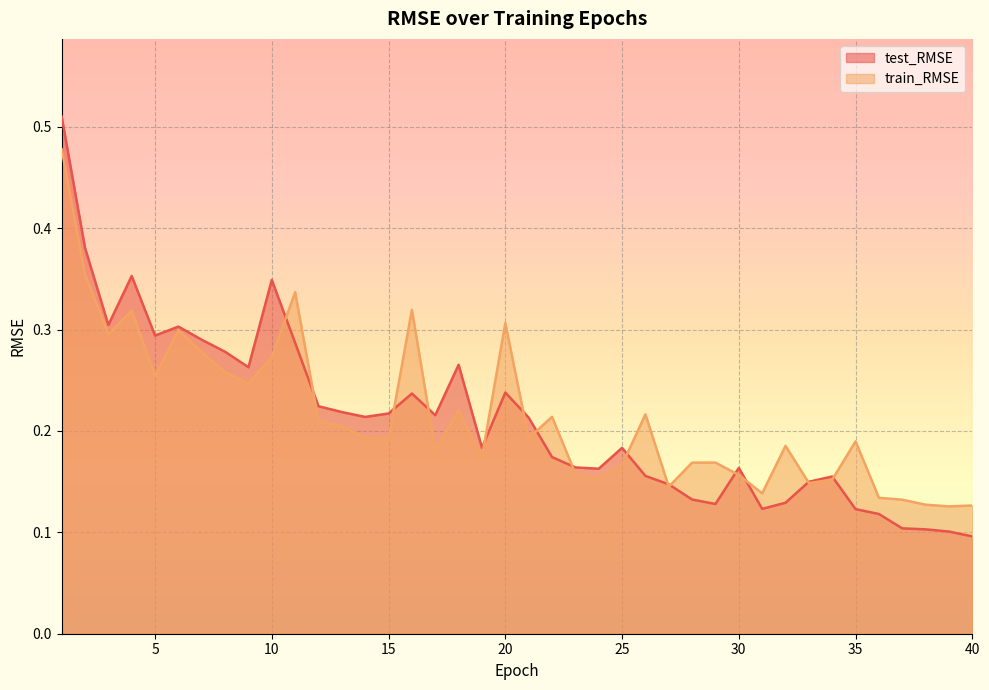

What is the value of the test_RMSE point at the 1st from the left?

0.5